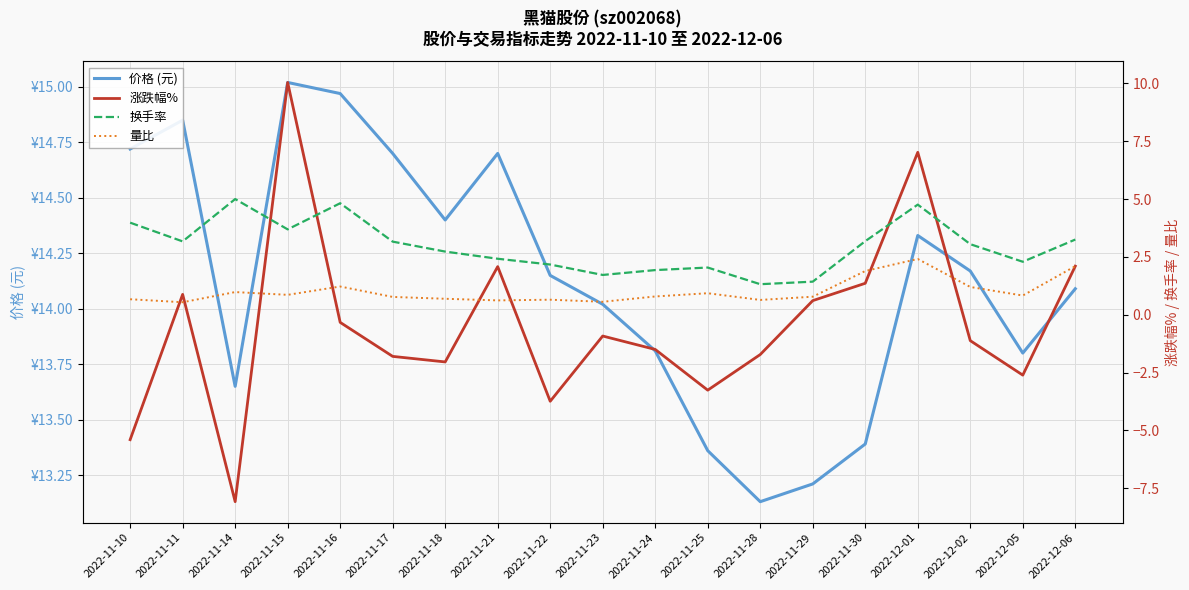

What is the difference between the highest and lowest values at 2022-11-28?

14.9